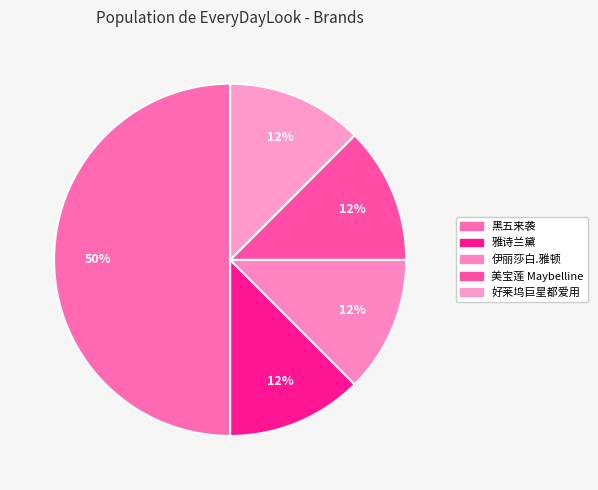

What is the ratio of the value at 黑五来袭 to the value at 伊丽莎白.雅顿?

4.0